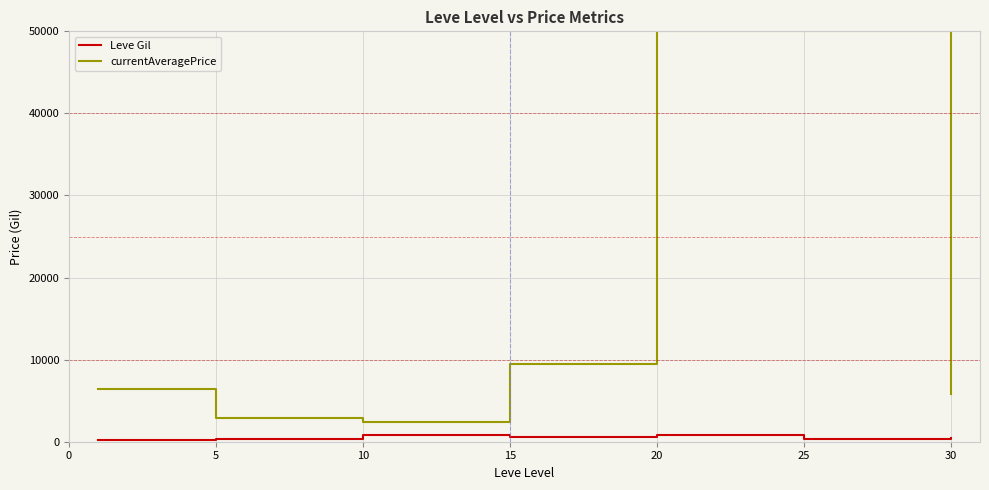

What is the minimum value for currentAveragePrice?

2405.8